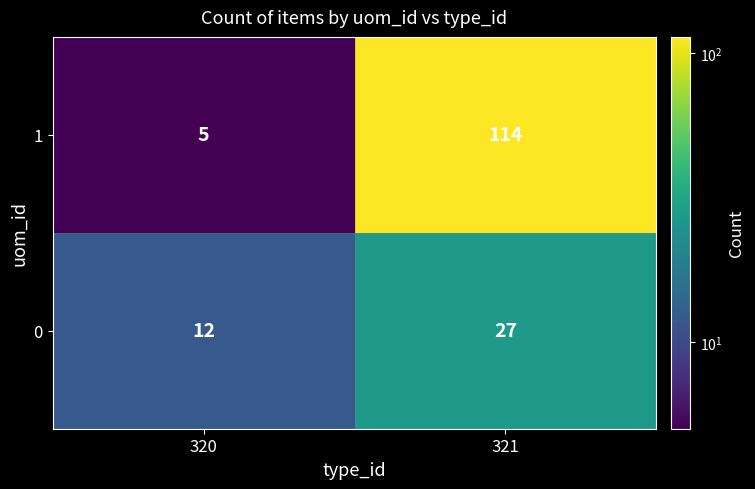

Reading right to left, transcribe all the data shown in this chart.

1: 114	5
0: 27	12